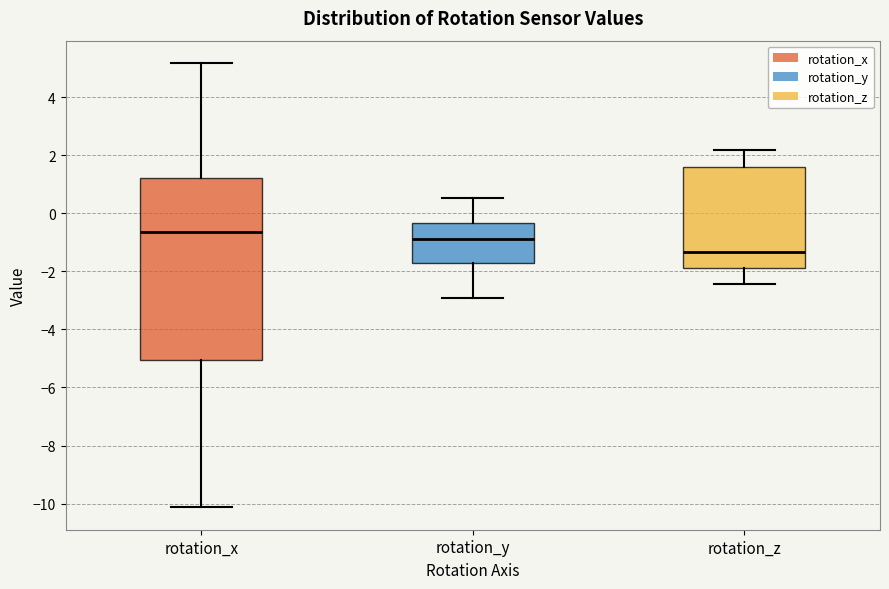

Reading left to right, transcribe this box plot: for each box, give where its median line is, the range the box spans, and where its two whiskers end, as read against the y-axis. The values are not printed on the chart, so give them approximately, as read against the axis.

rotation_x: median -0.6, box -5.0 to 1.2, whiskers -10.2 to 5.2
rotation_y: median -0.8, box -1.8 to -0.4, whiskers -3.0 to 0.6
rotation_z: median -1.4, box -1.8 to 1.6, whiskers -2.4 to 2.2